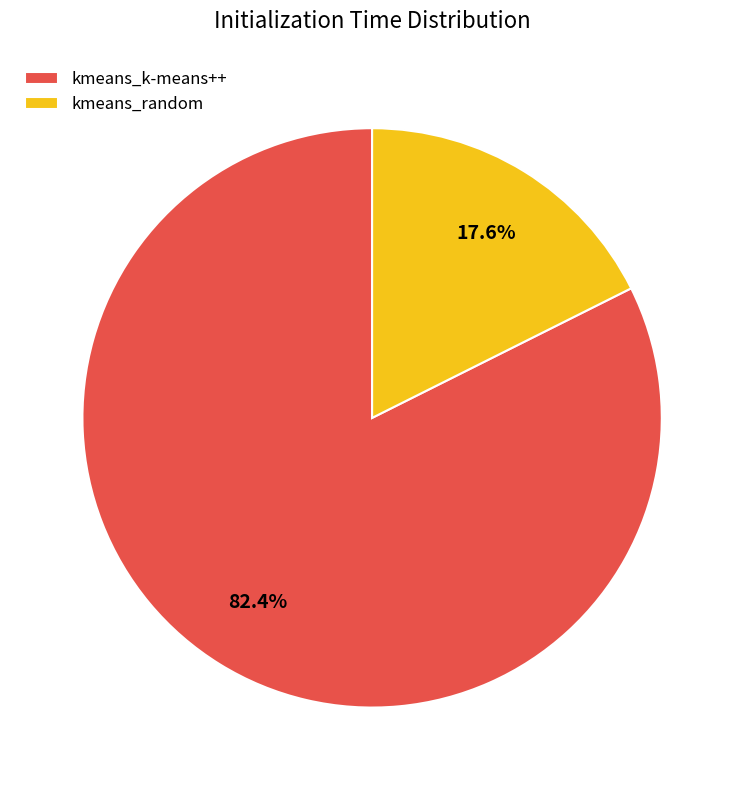

To the nearest percent, what portion does kmeans_random represent?

18%